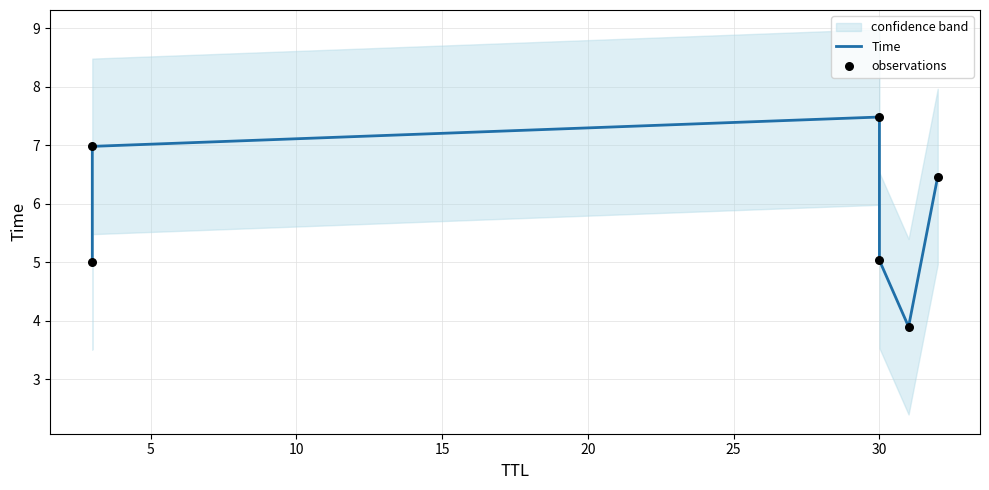

Which series reaches the maximum Y coordinate?

Time